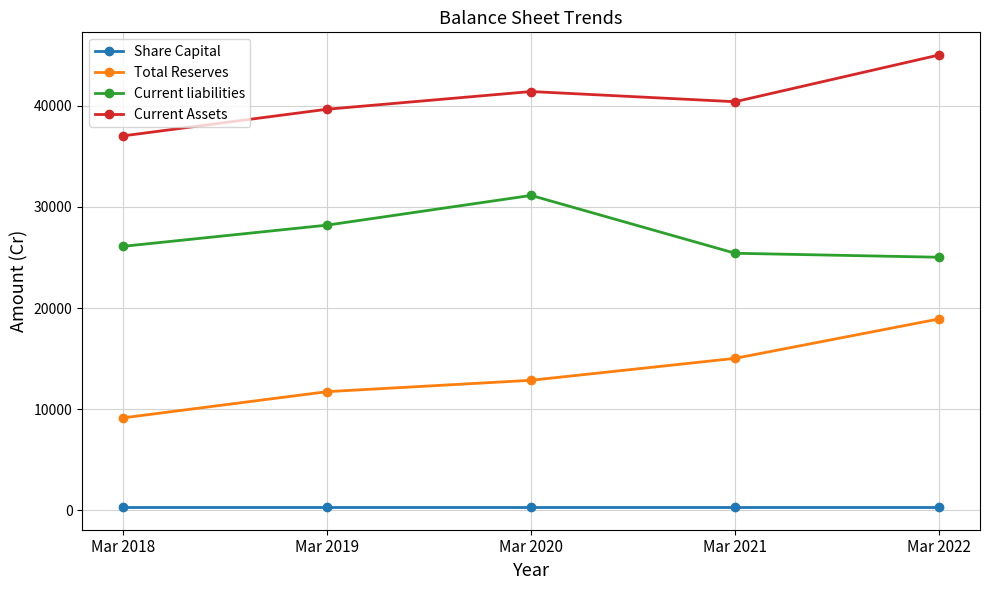

At Mar 2018, list the series in order from largest to smallest.

Current Assets, Current liabilities, Total Reserves, Share Capital